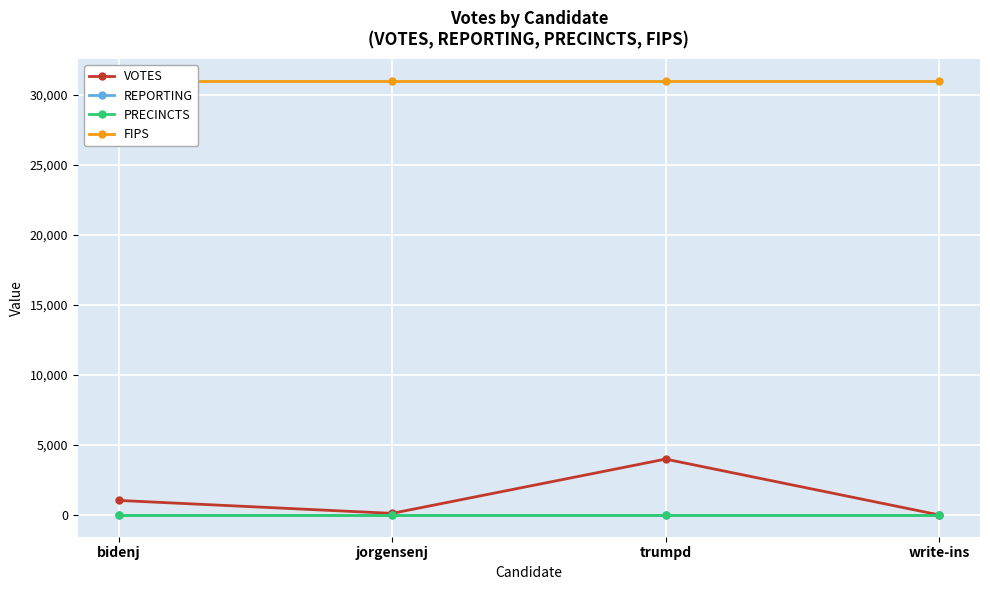

What are all the series names shown in the legend?

VOTES, REPORTING, PRECINCTS, FIPS